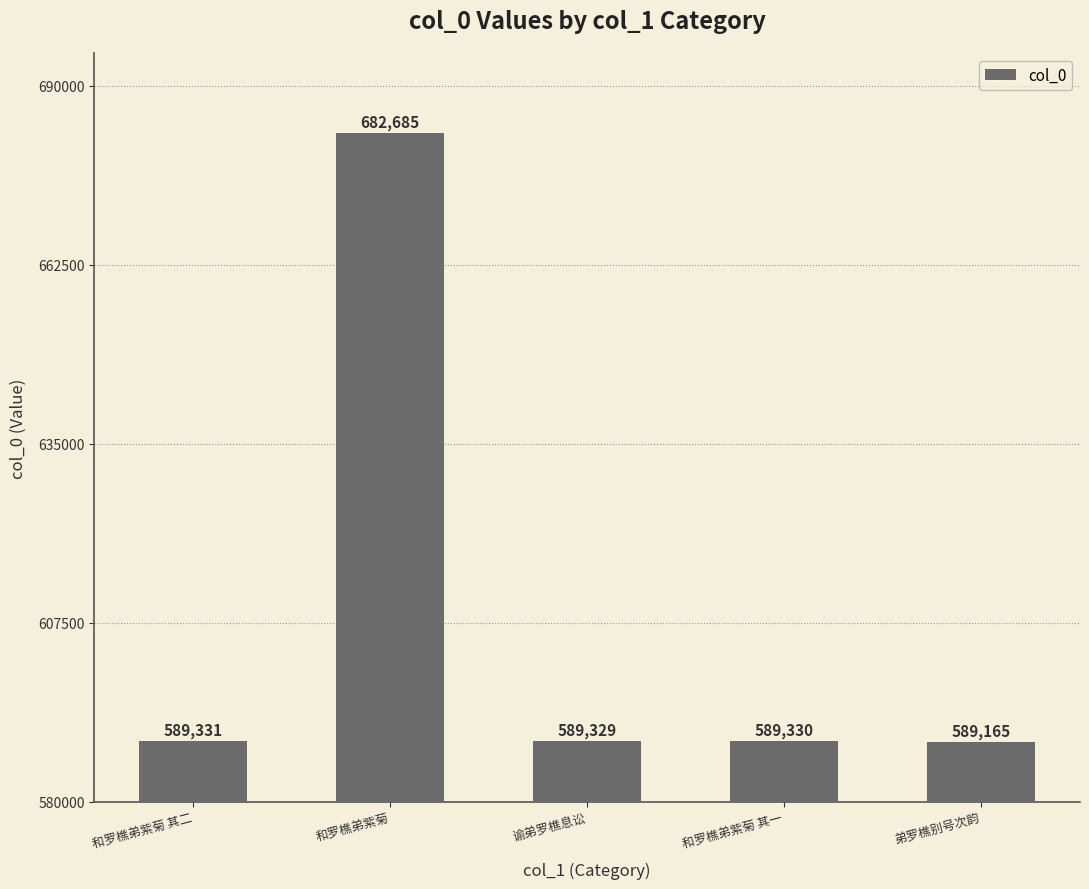

Which label corresponds to the largest value in the chart?

和罗樵弟紫菊